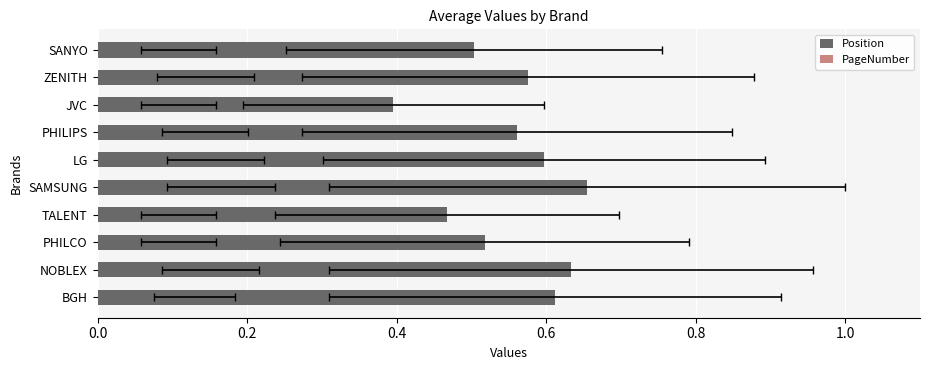

What is the difference between the maximum and minimum values in the Position series?

0.3